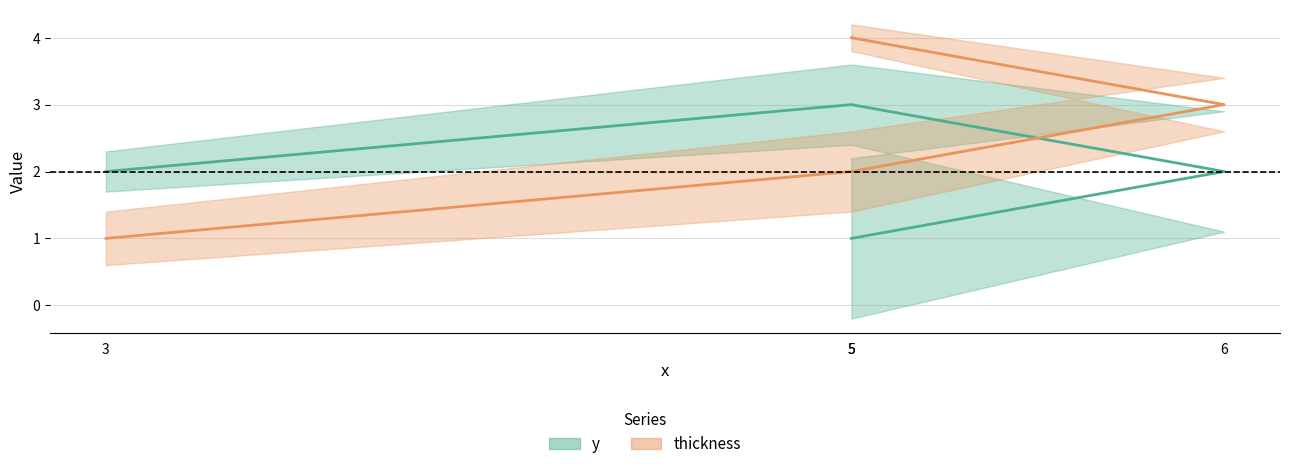

List the labels in order of thickness value, smallest first.

3, 5, 6, 5